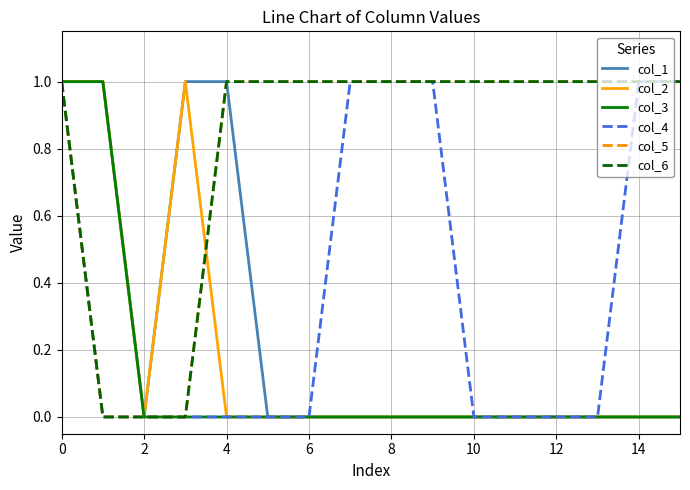

Is this an area chart (filled region under the line)?

No